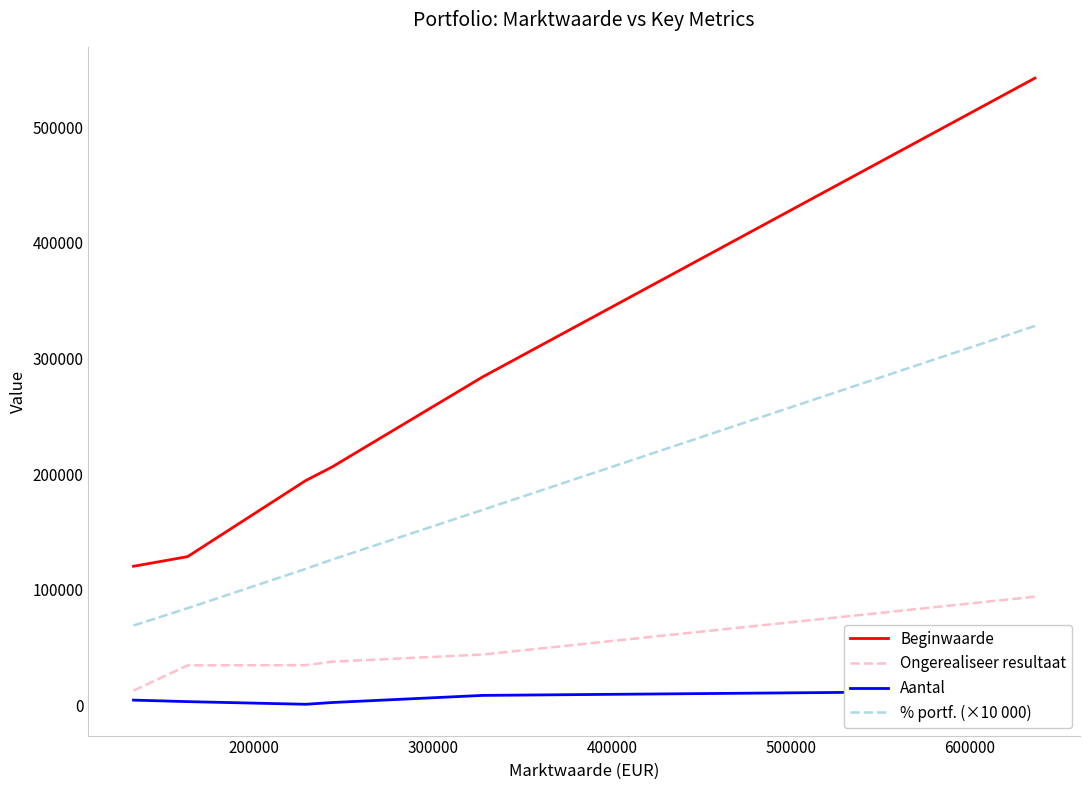

True or false: Aantal and % portf. (×10 000) intersect in this chart.

False